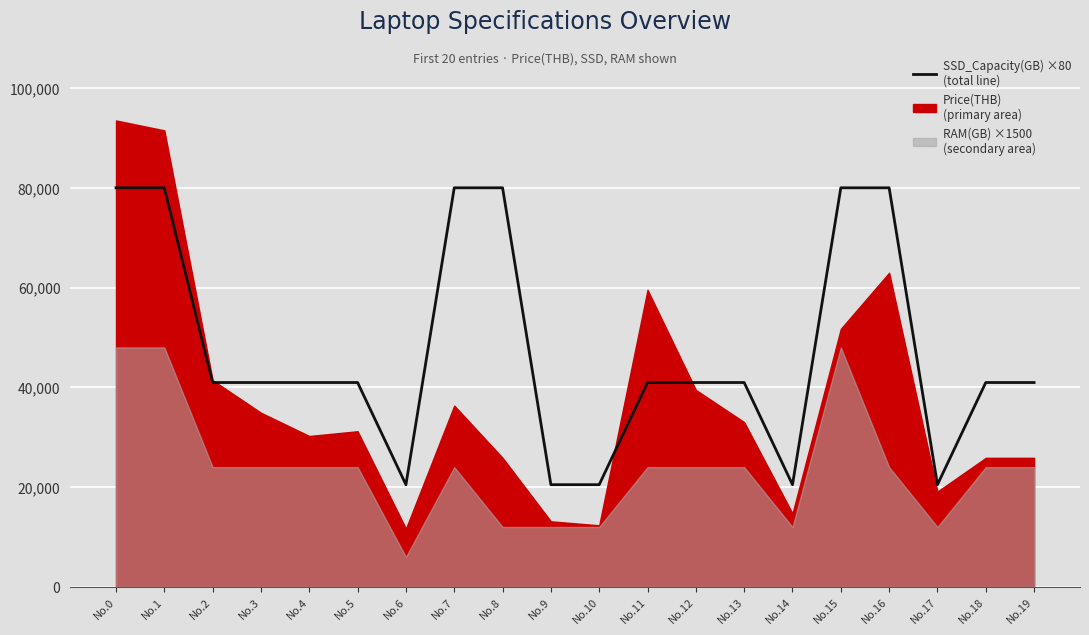

Reading right to left, transcribe all the data shown in this chart.

No.19=40960	No.18=40960	No.17=20480	No.16=80000	No.15=80000	No.14=20480	No.13=40960	No.12=40960	No.11=40960	No.10=20480	No.9=20480	No.8=80000	No.7=80000	No.6=20480	No.5=40960	No.4=40960	No.3=40960	No.2=40960	No.1=80000	No.0=80000